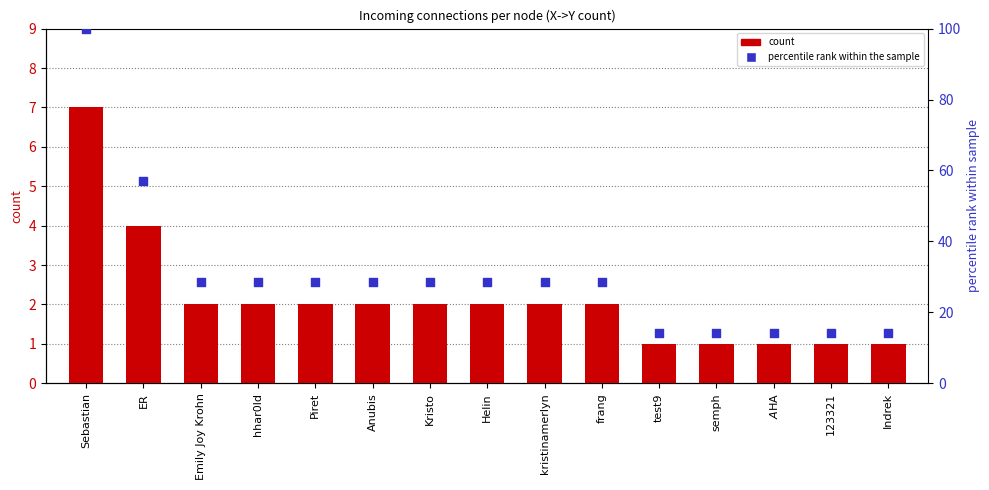

At which category is the sum across all series the highest?

Sebastian